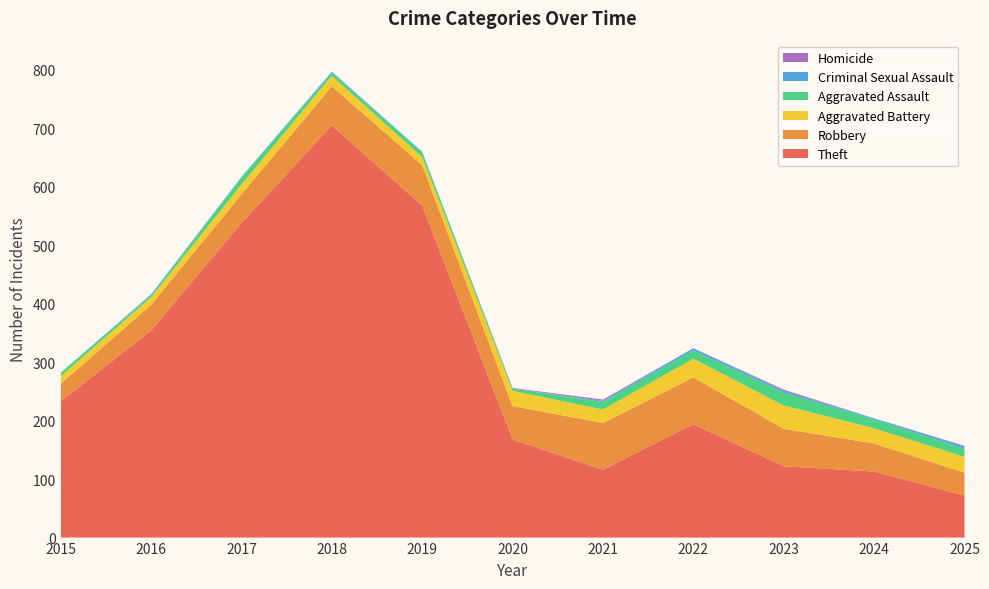

Reading right to left, transcribe all the data shown in this chart.

Theft: 72	113	122	194	116	168	568	705	538	354	233
Robbery: 39	48	64	80	80	57	69	67	49	44	30
Aggravated Battery: 27	26	40	32	23	26	14	18	17	13	13
Aggravated Assault: 14	15	22	14	13	4	8	5	12	3	6
Criminal Sexual Assault: 4	2	3	4	2	0	1	2	1	2	0
Homicide: 1	0	2	0	2	1	0	0	0	0	0